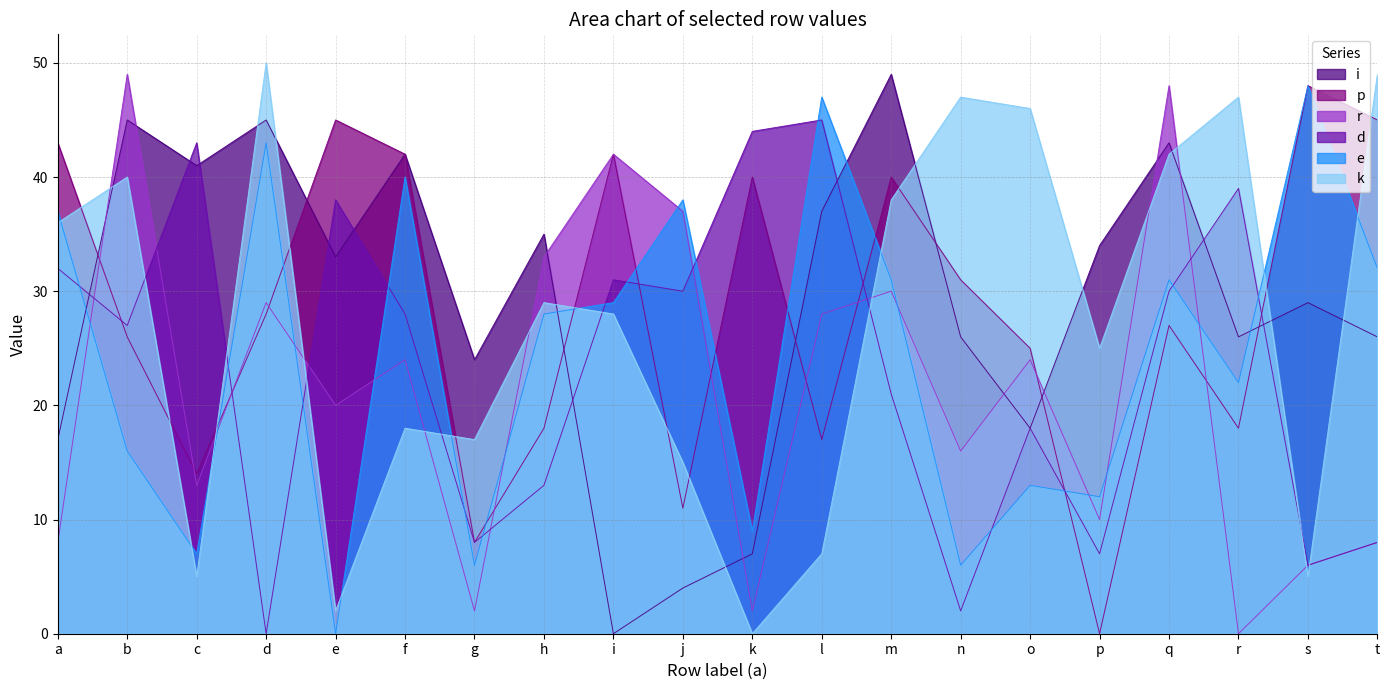

Which series has the largest total across all categories?

i